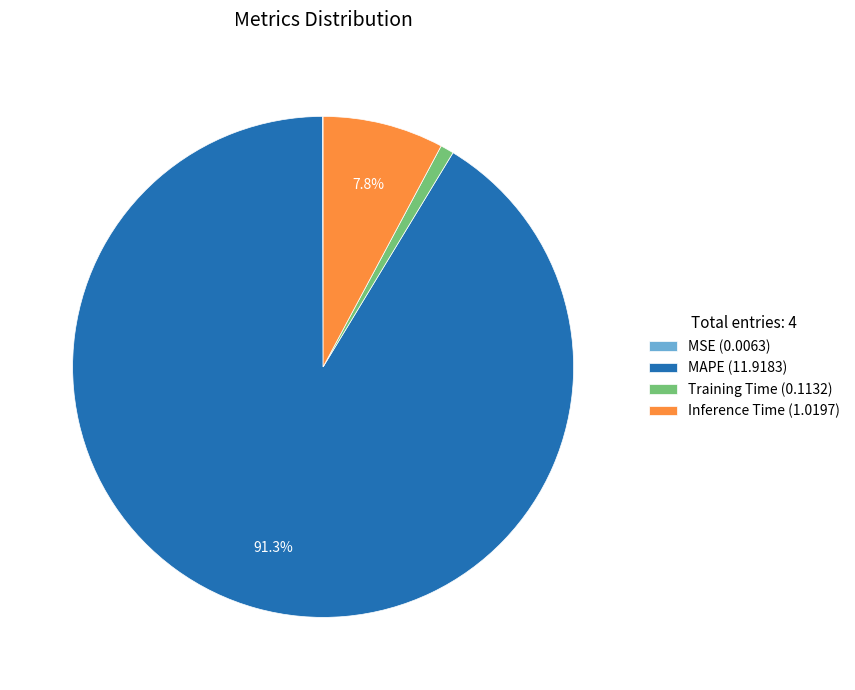

How much of the chart is everything except MAPE (11.9183)?

8.7%